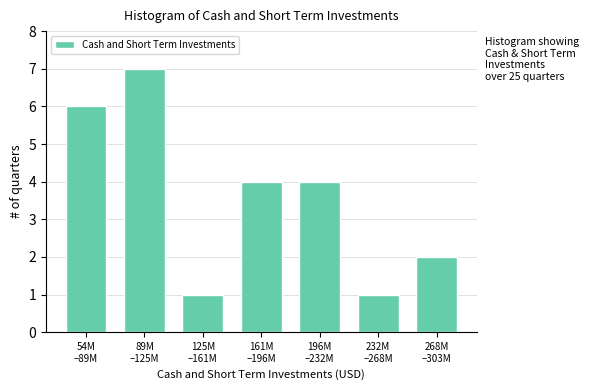

Reading left to right, what are all the values shown in this chart?

6	7	1	4	4	1	2